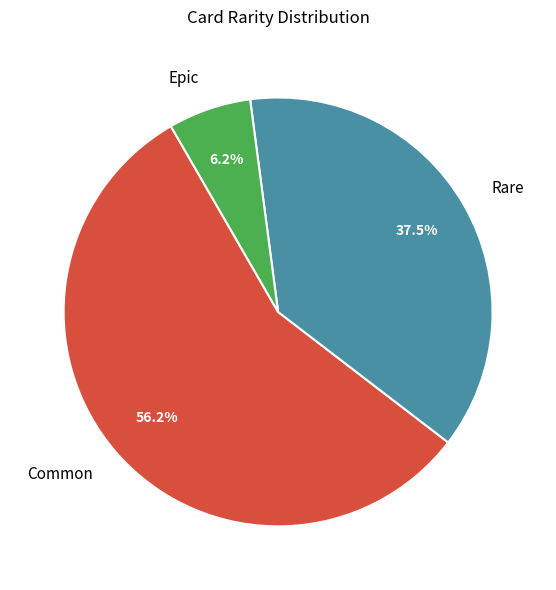

The Epic slice represents 6% of the pie. True or false?

True